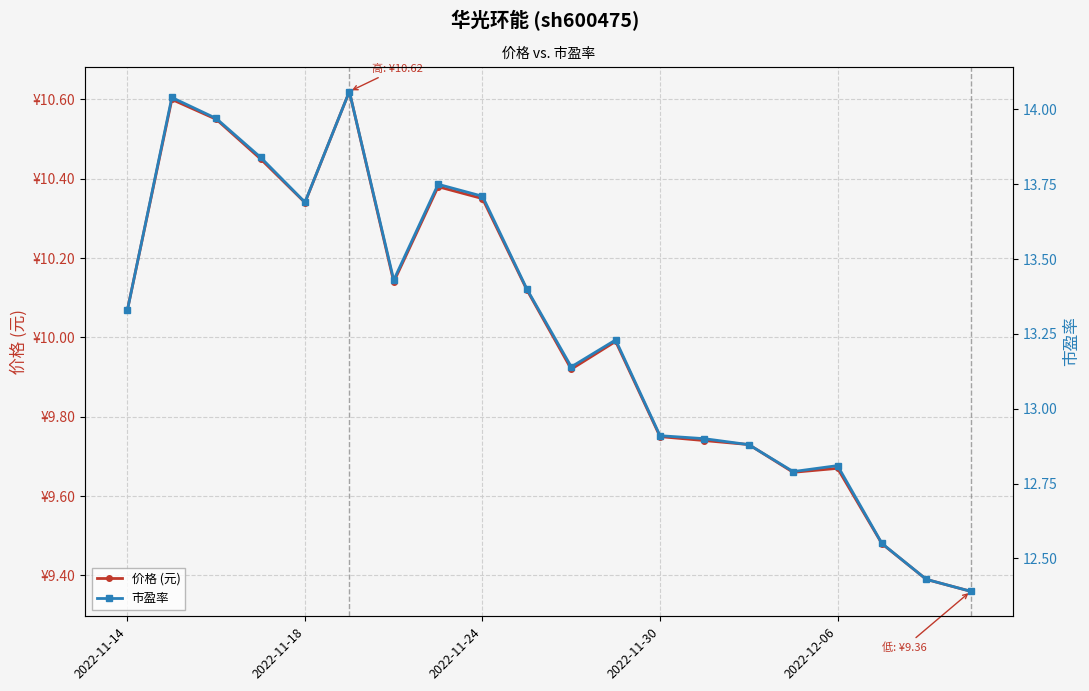

Rank the series by their maximum value, from lowest to highest.

价格 (元), 市盈率